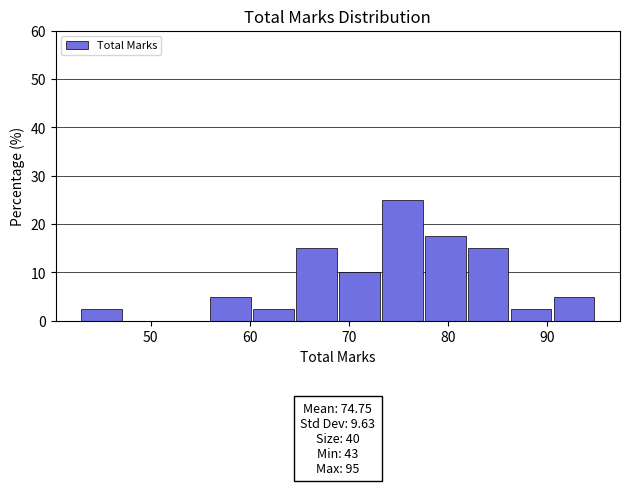

Which range on the x-axis has the tallest bar?

73 to 78